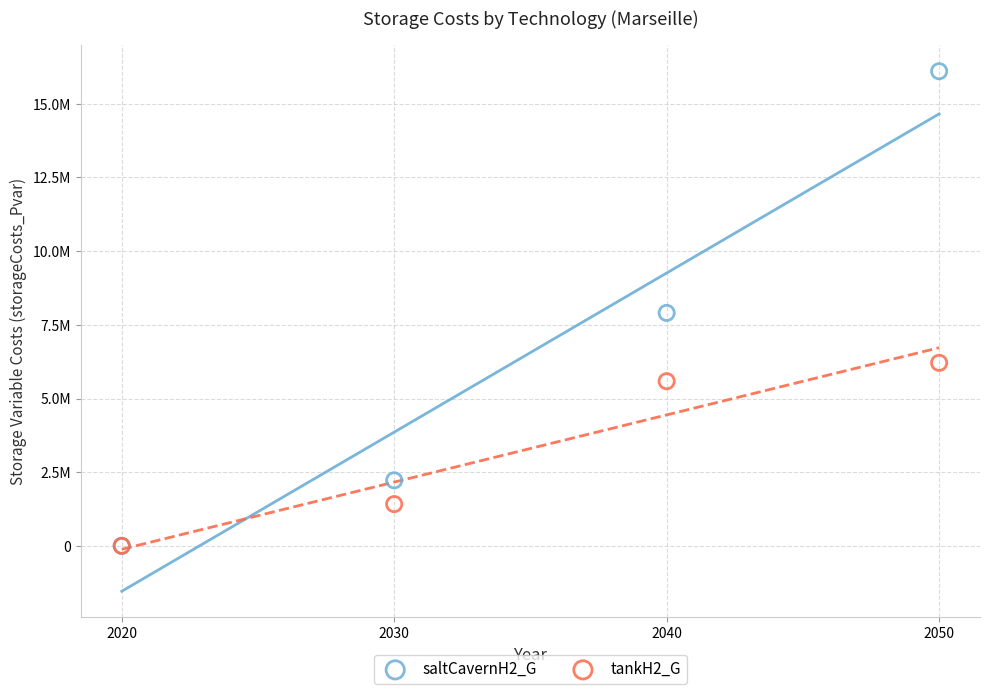

What are all the series names shown in the legend?

saltCavernH2_G, tankH2_G